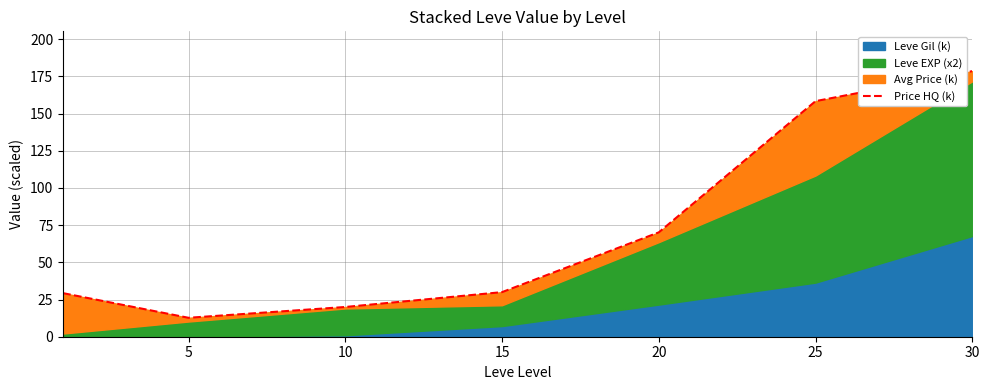

What value does the data have at 30?

178.5